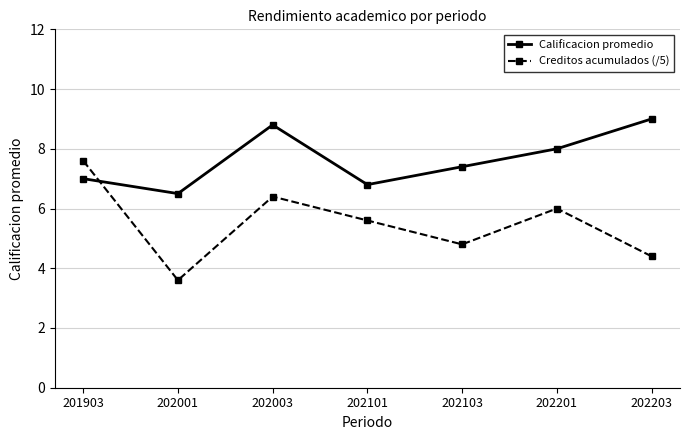

List the labels in order of Calificacion promedio value, largest first.

202203, 202003, 202201, 202103, 201903, 202101, 202001